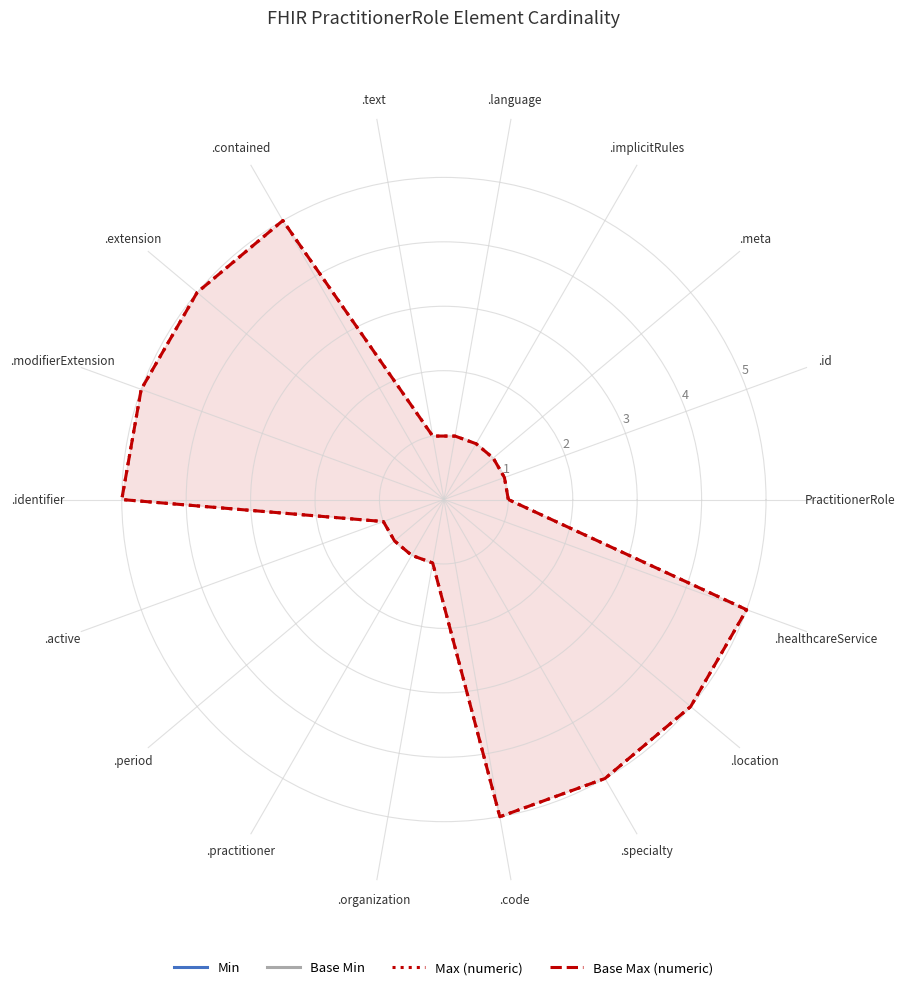

Is the value of Max (numeric) at .extension greater than the value of Base Min at .code?

Yes